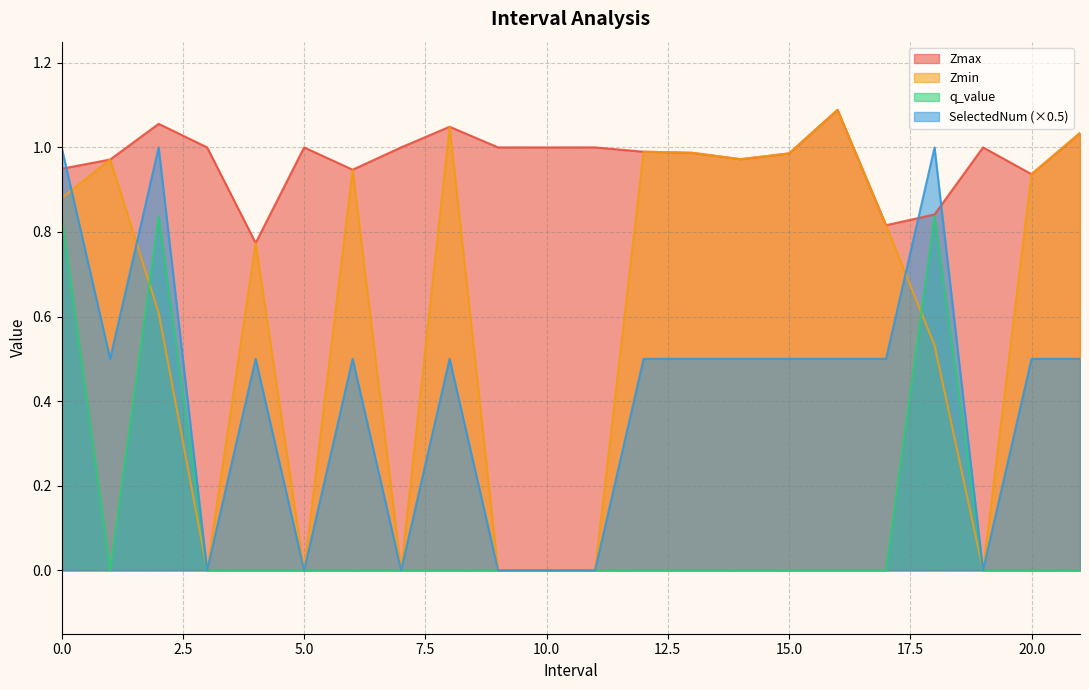

What is the value of the Zmin point at the 3rd from the left?

0.6